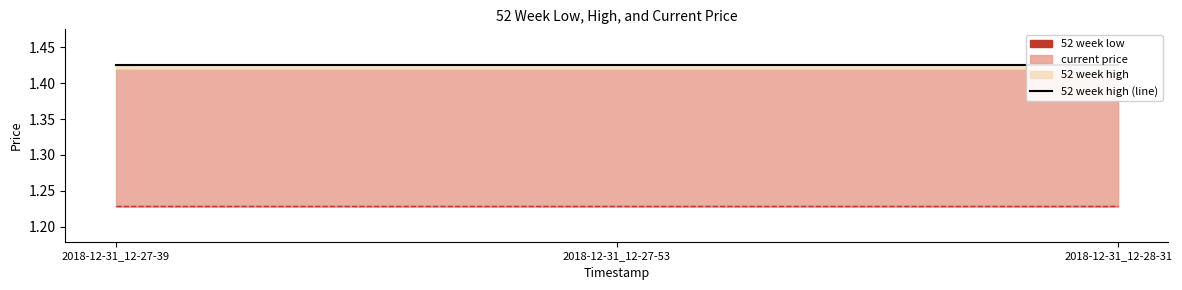

At how many categories does at least one series exceed 1?

3